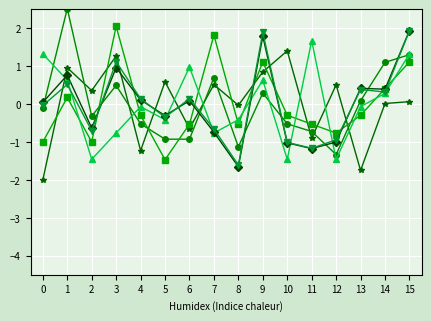

How many series are shown in this chart?

6